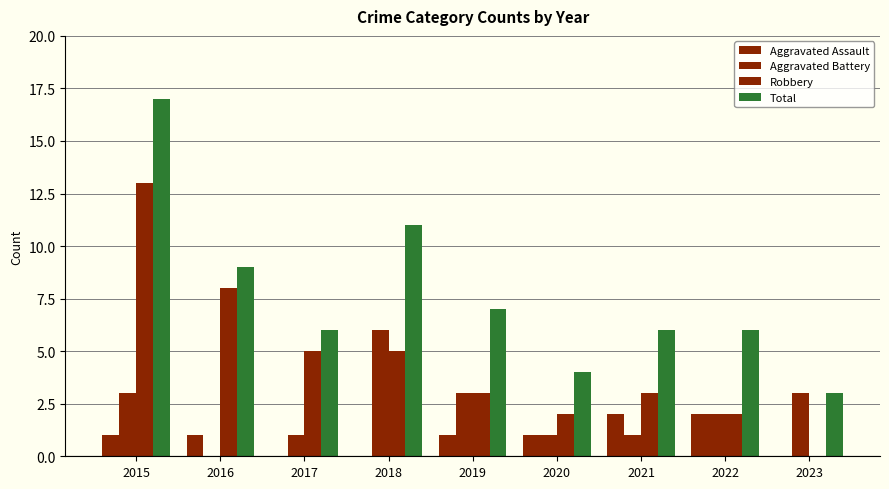

Does the chart contain stacked bars?

No